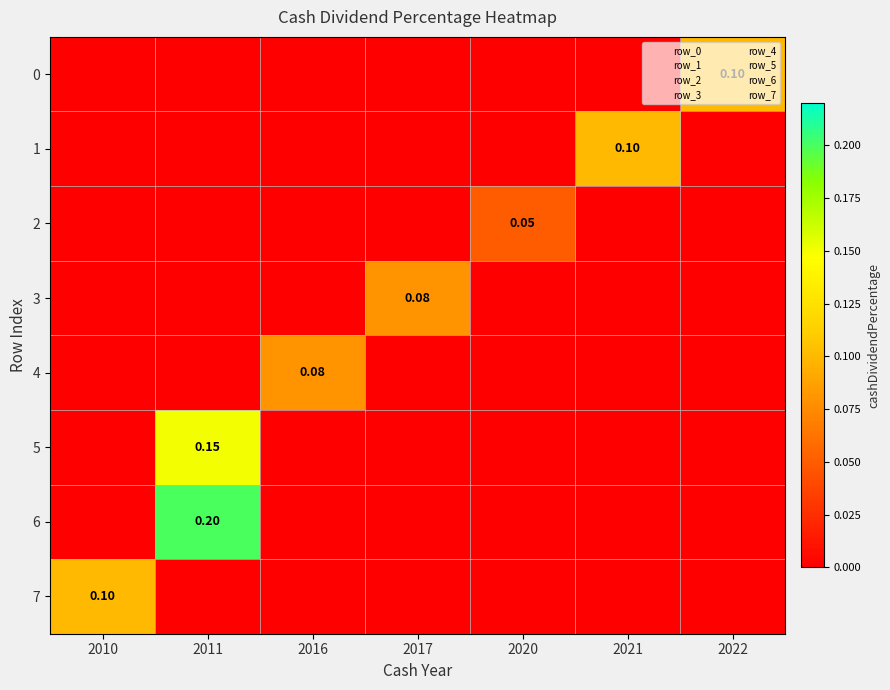

Which series has the largest total across all categories?

6